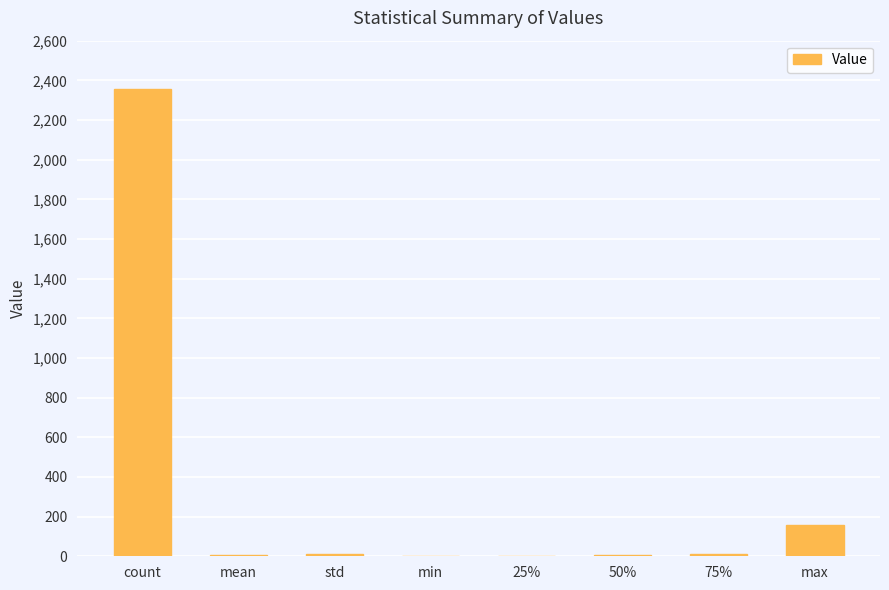

Count the number of categories in the chart.

8